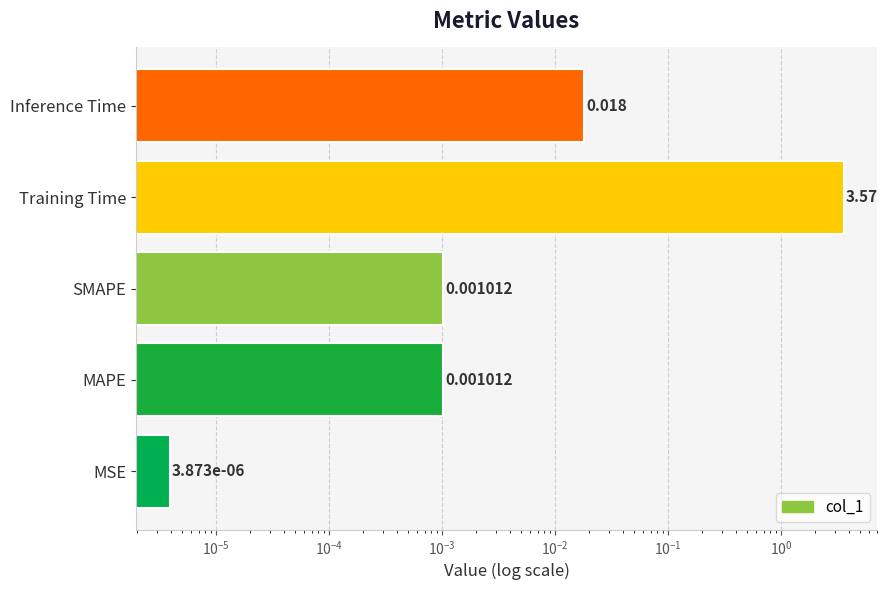

Count the number of categories in the chart.

5